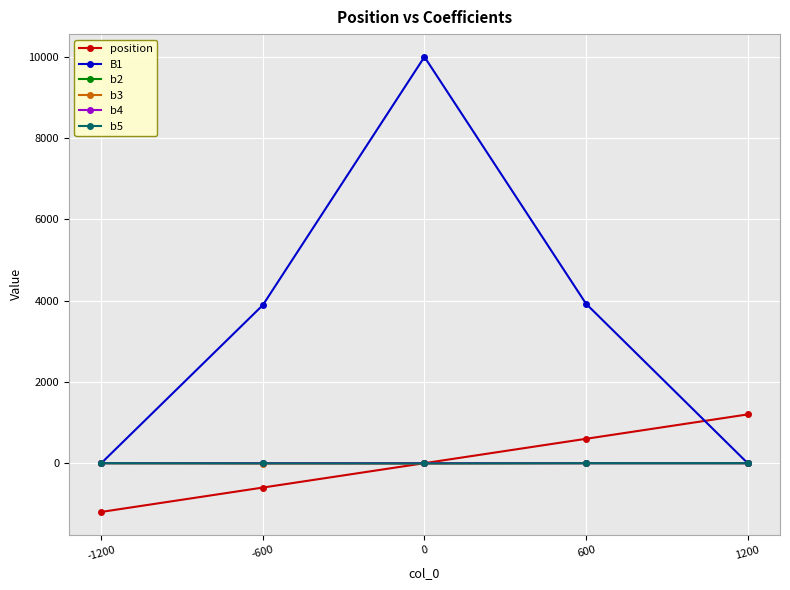

What is the value of the position point at the 1st from the left?

-1200.0